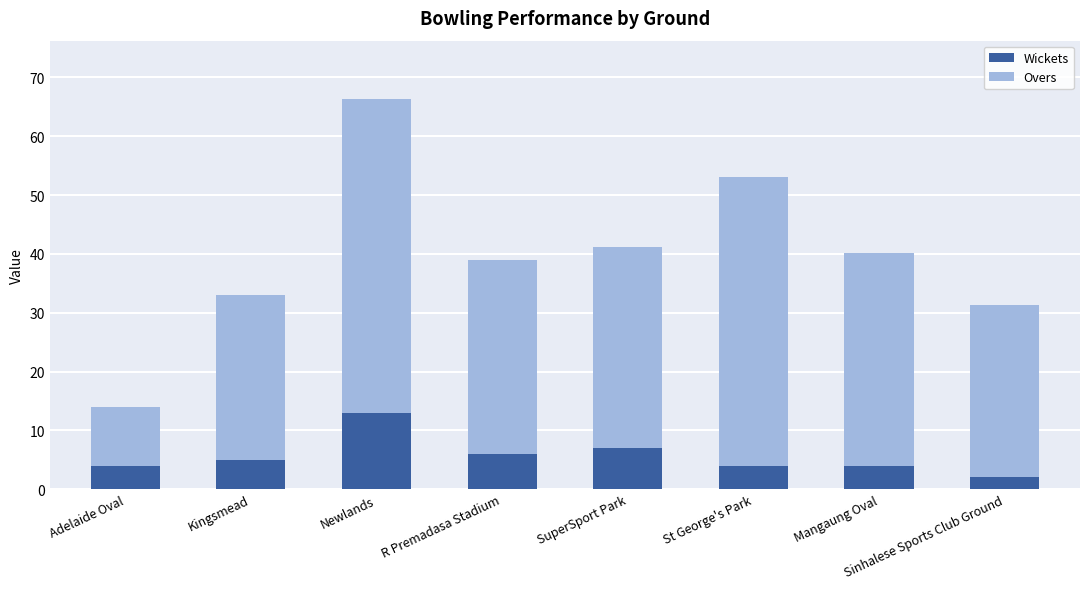

What is the minimum value for Wickets?

2.0